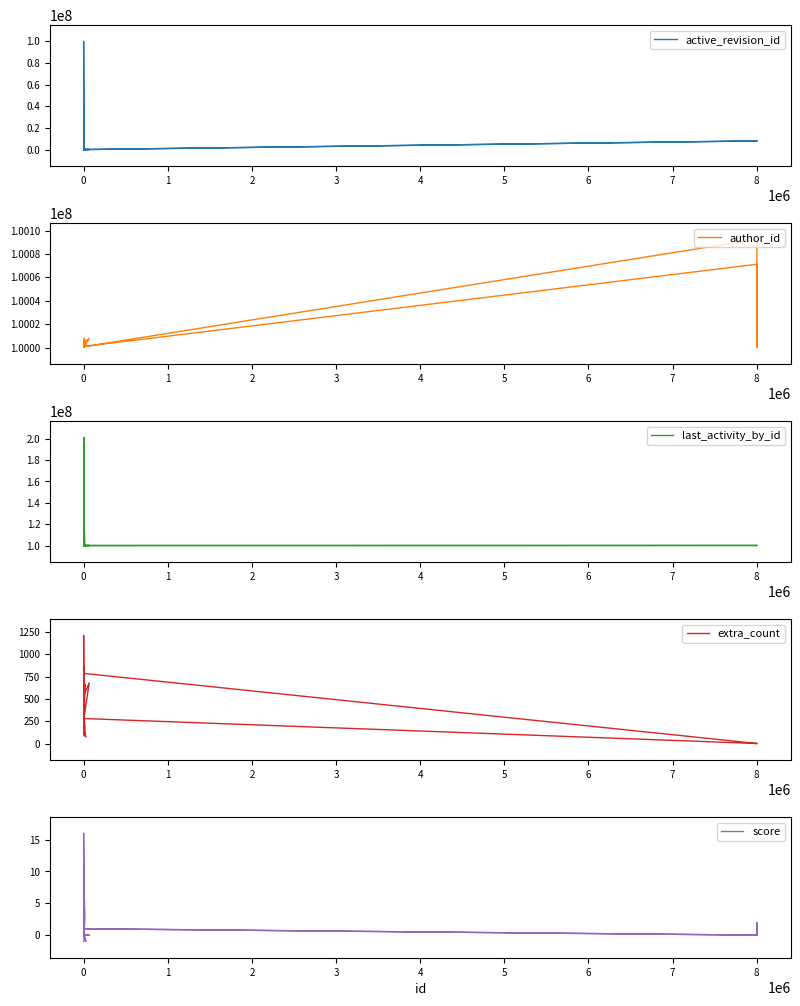

What is the average value of the active_revision_id series?

4364203